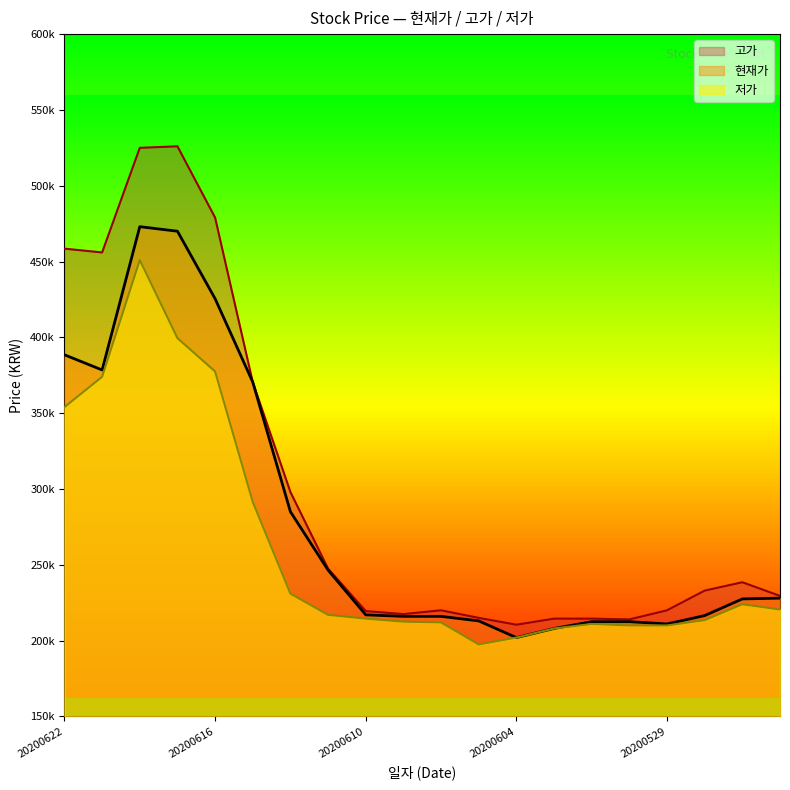

Which series has the largest range (max minus min)?

고가